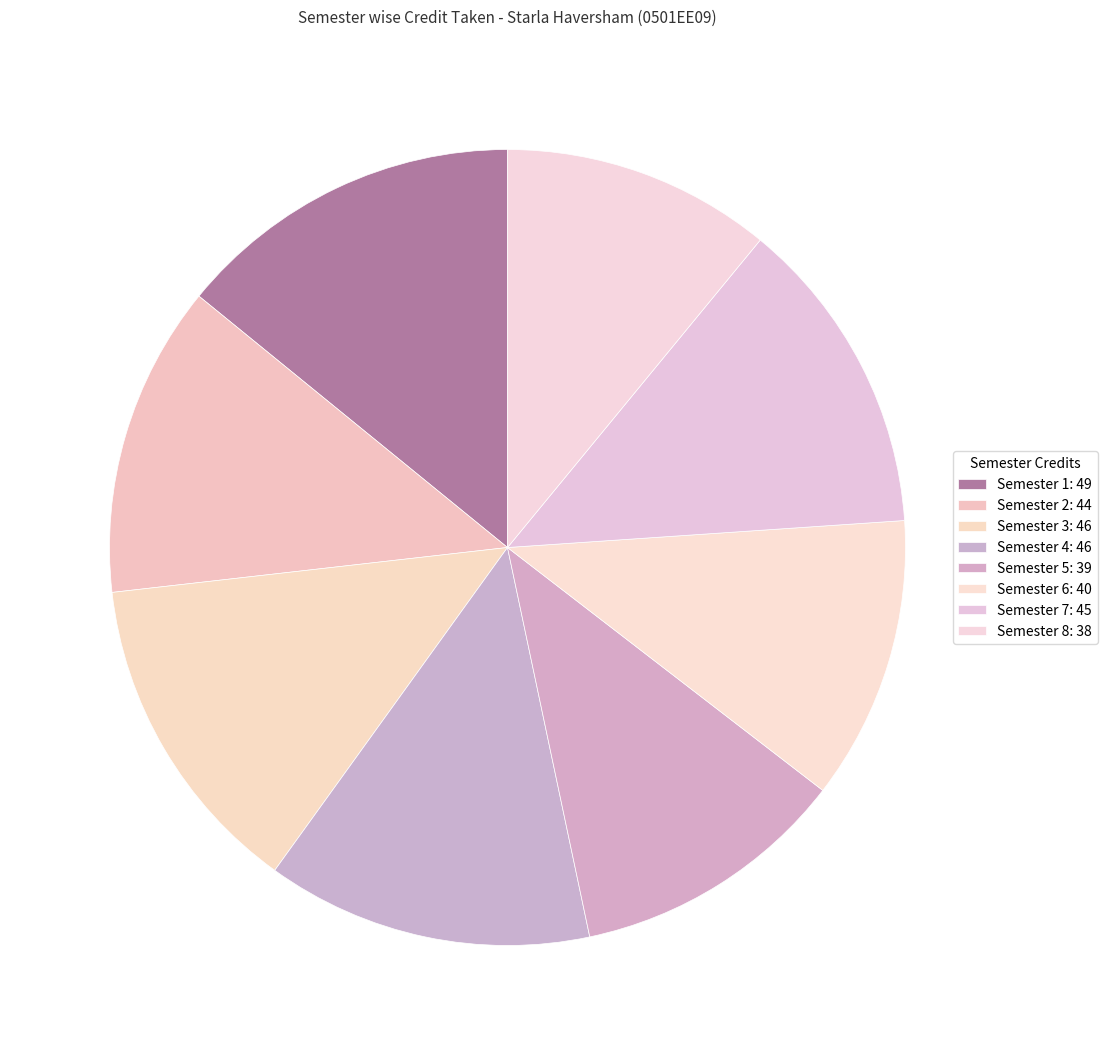

What portion of the pie excludes Semester 8?

89.0%